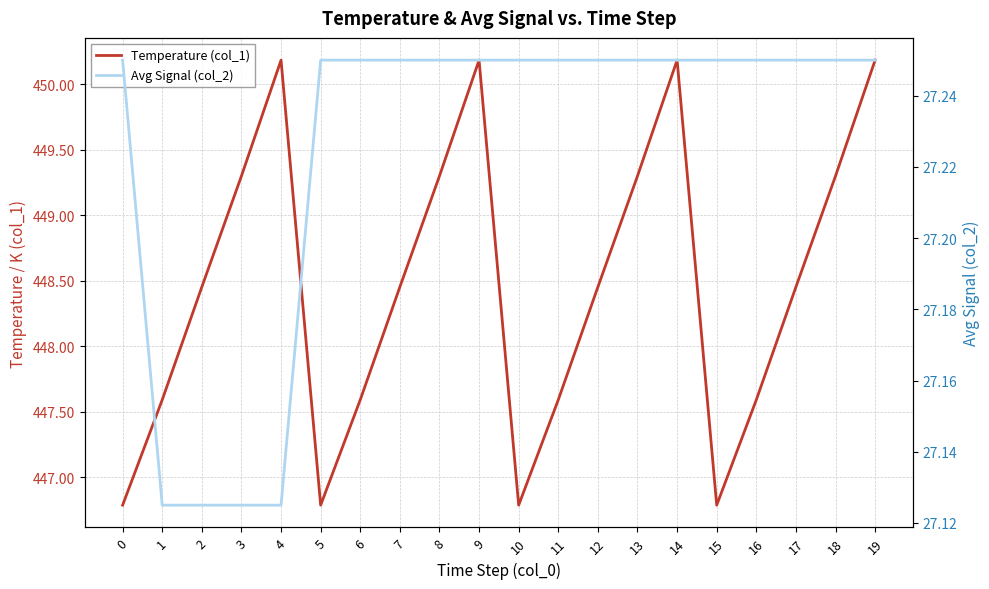

What is the sum of all Temperature (col_1) values?

8969.3